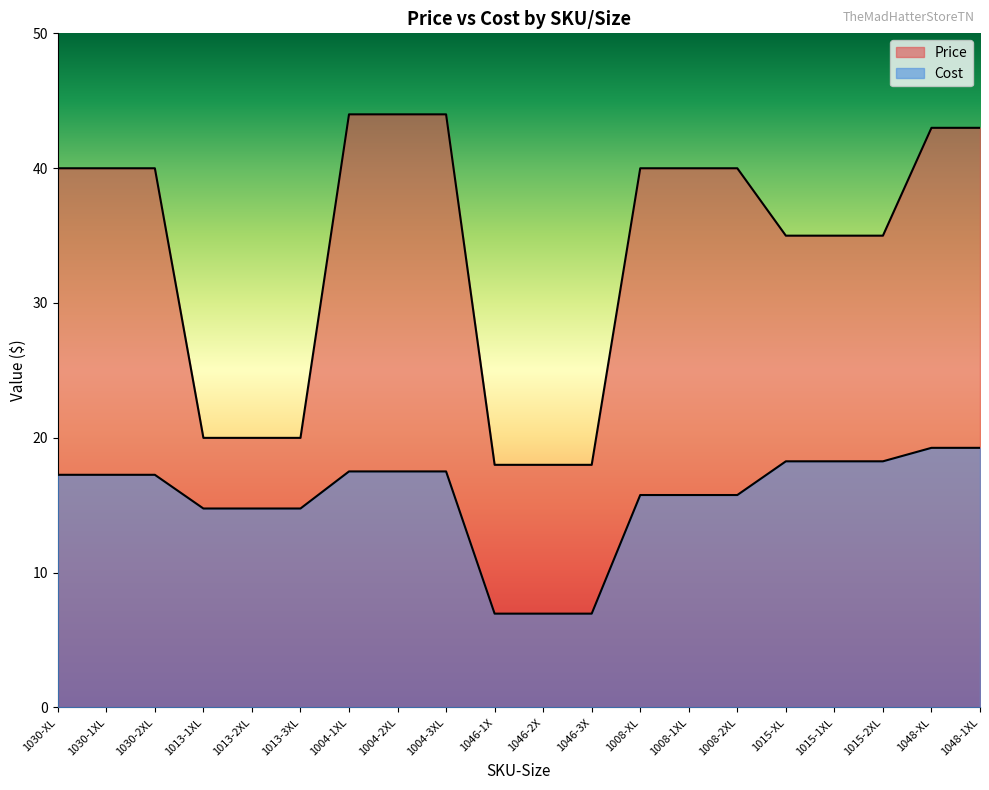

How many data points in Cost are less than 17?

9